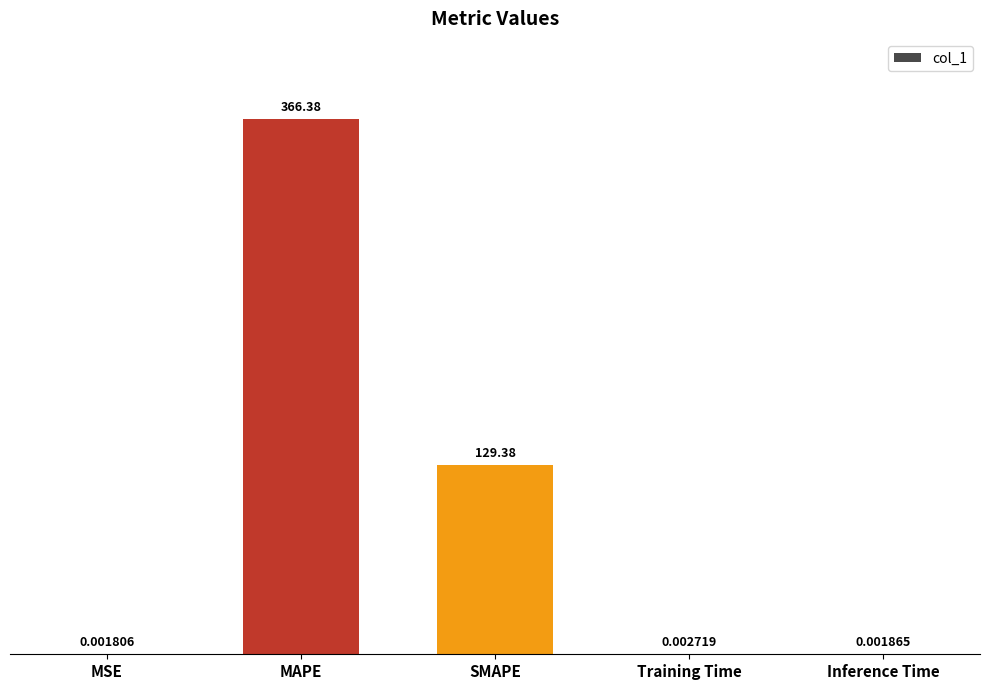

What is the change in value from MAPE to Training Time?

-366.4